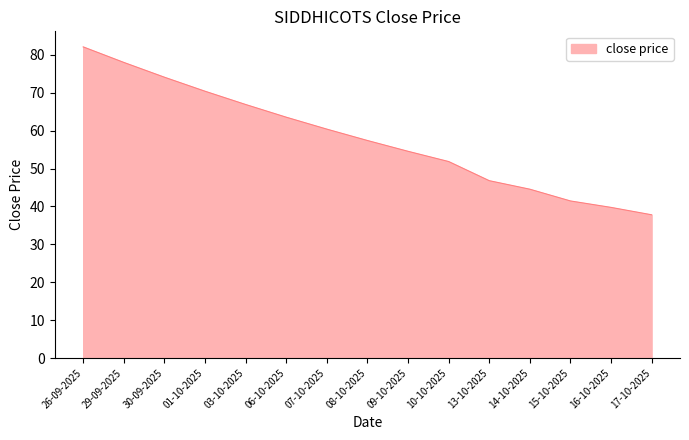

What value does the data have at 01-10-2025?

70.4